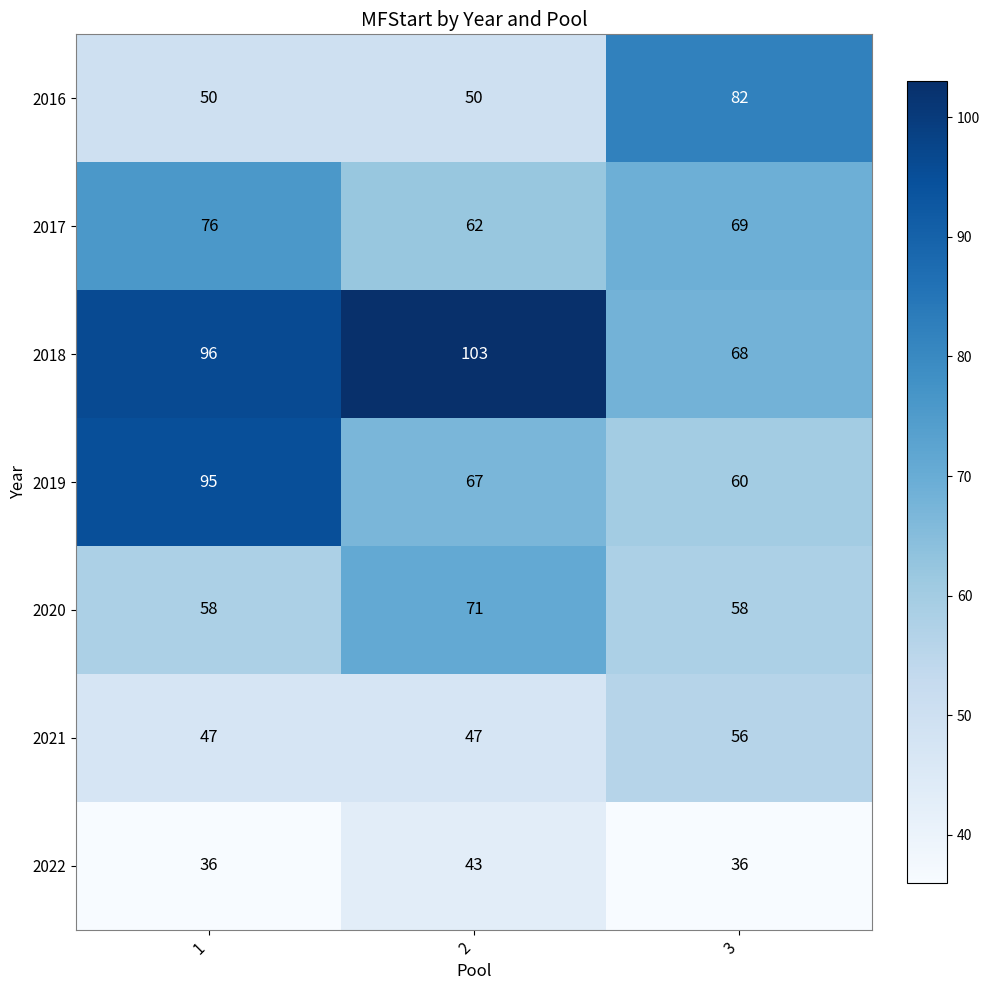

What is the spread (max minus min) of values at 1?

60